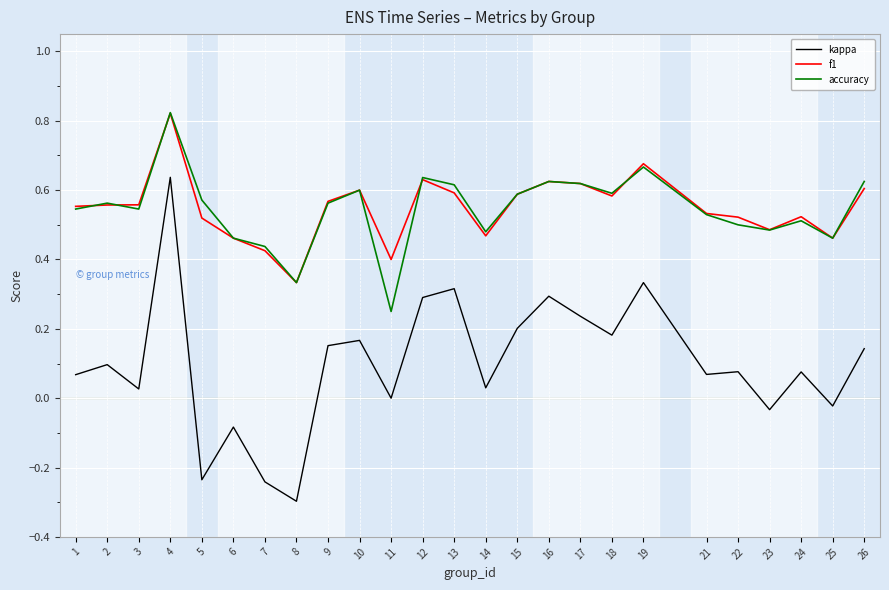

At how many categories does at least one series exceed 0?

25